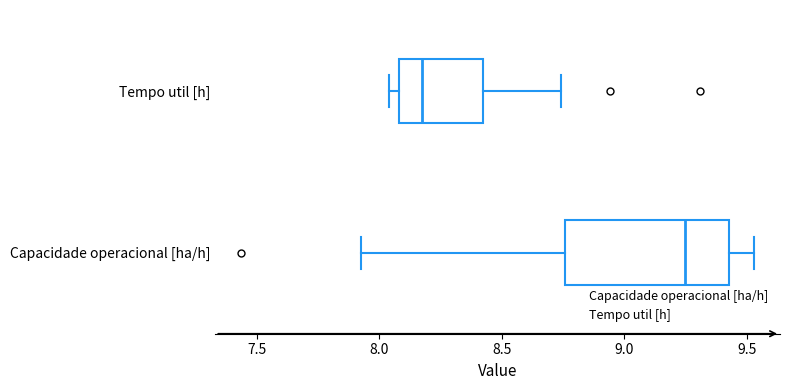

Which box has the furthest to the right median line?

Capacidade operacional [ha/h]